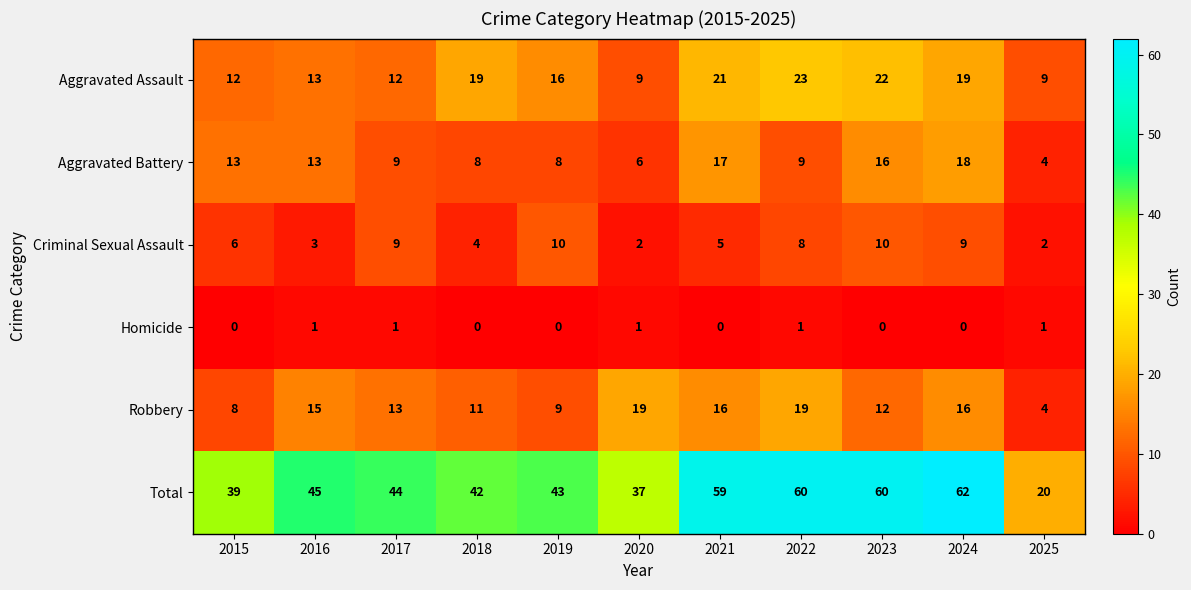

The Robbery series shows 11 at 2018. True or false?

True